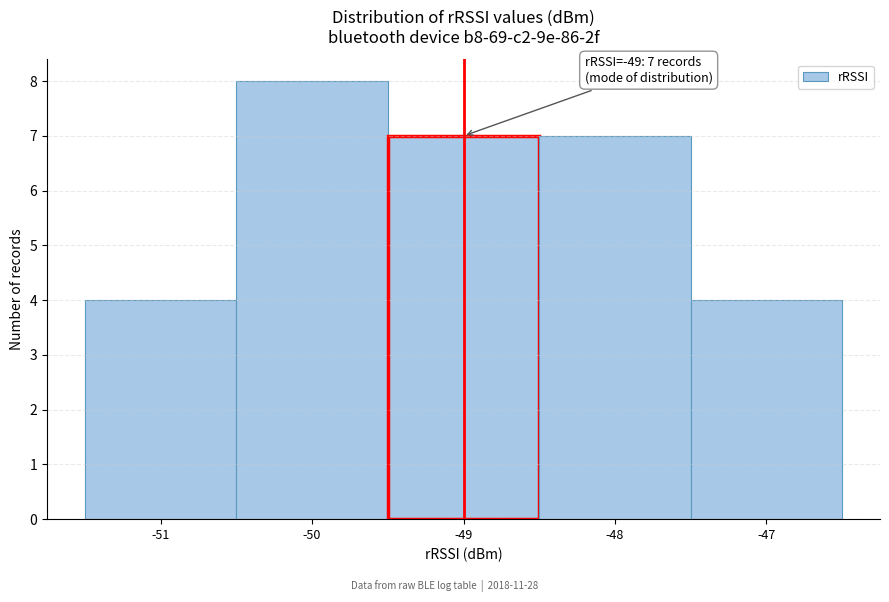

Over which range of the x-axis is the bar tallest?

-50.5 to -49.5